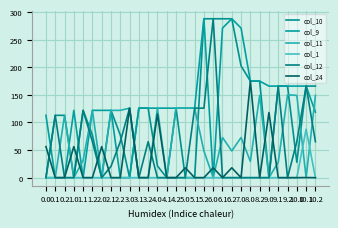

What are all the series names shown in the legend?

col_10, col_9, col_11, col_1, col_12, col_24